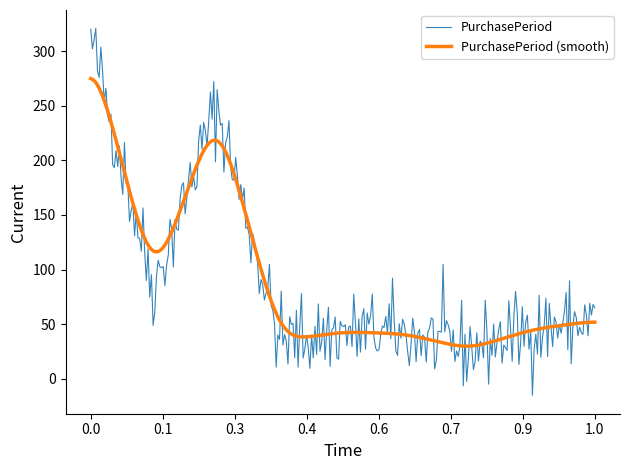

What is the highest value of the PurchasePeriod (smooth) series?

275.0